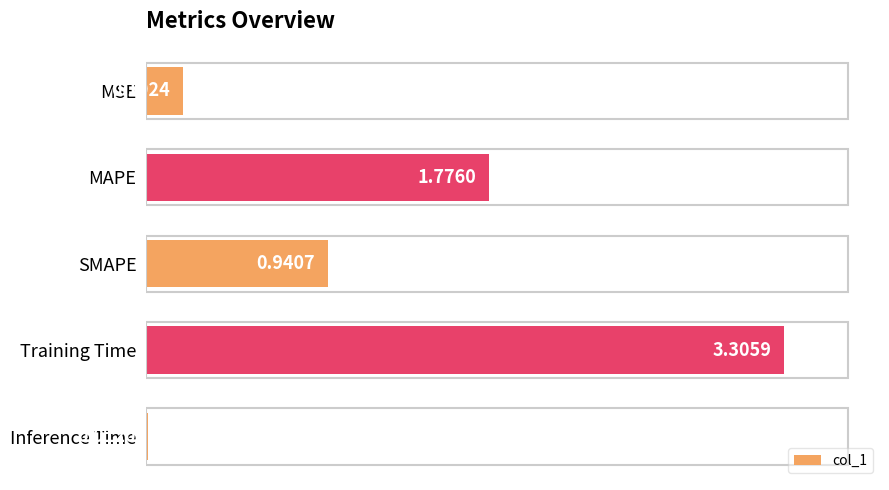

What is the label of the 2nd bar from the bottom?

Training Time